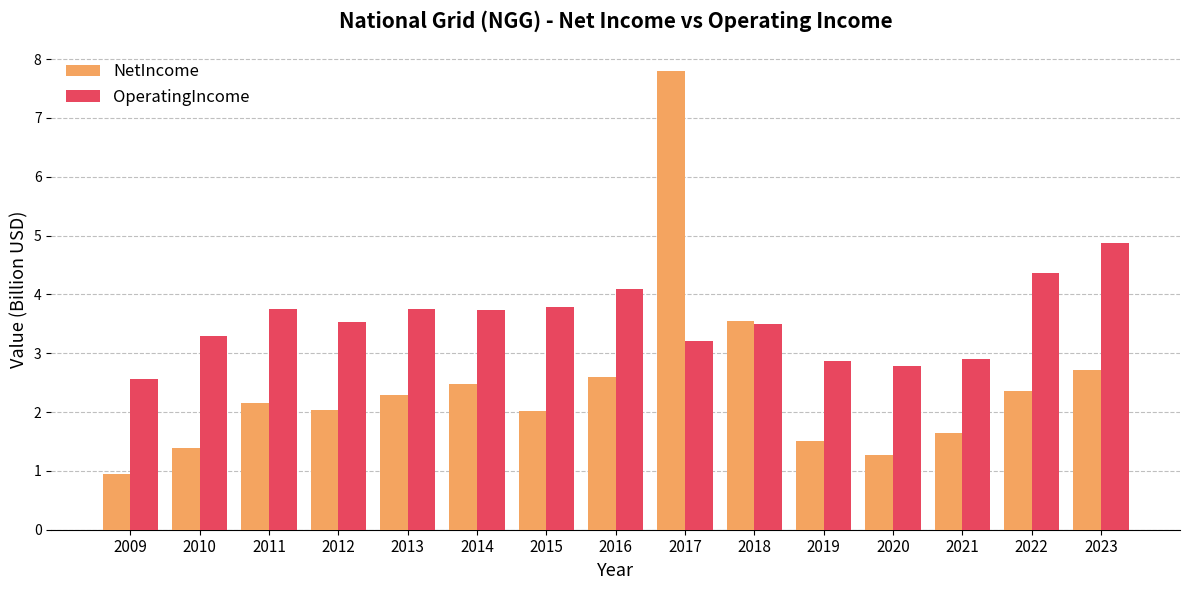

Rank the series by their maximum value, from lowest to highest.

OperatingIncome, NetIncome